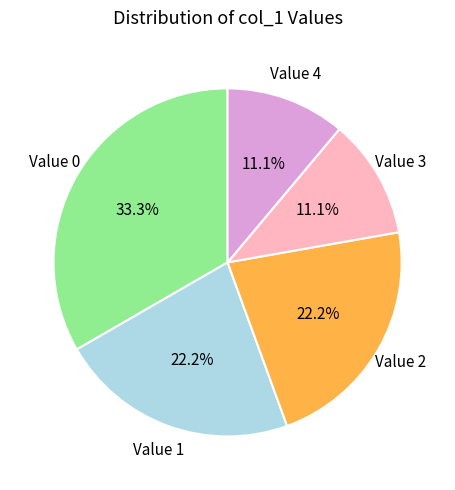

Combined, what portion of the pie is Value 1 and Value 4?

33.3%